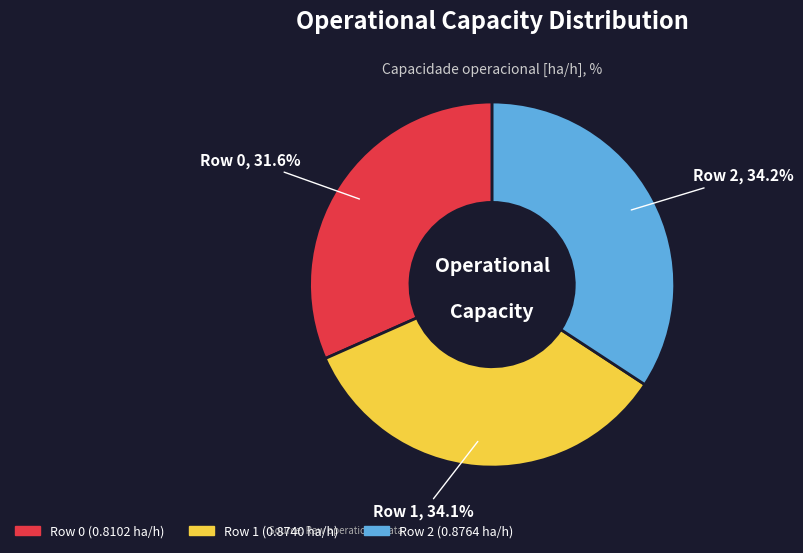

What percentage is NOT represented by Row 0?

68.4%